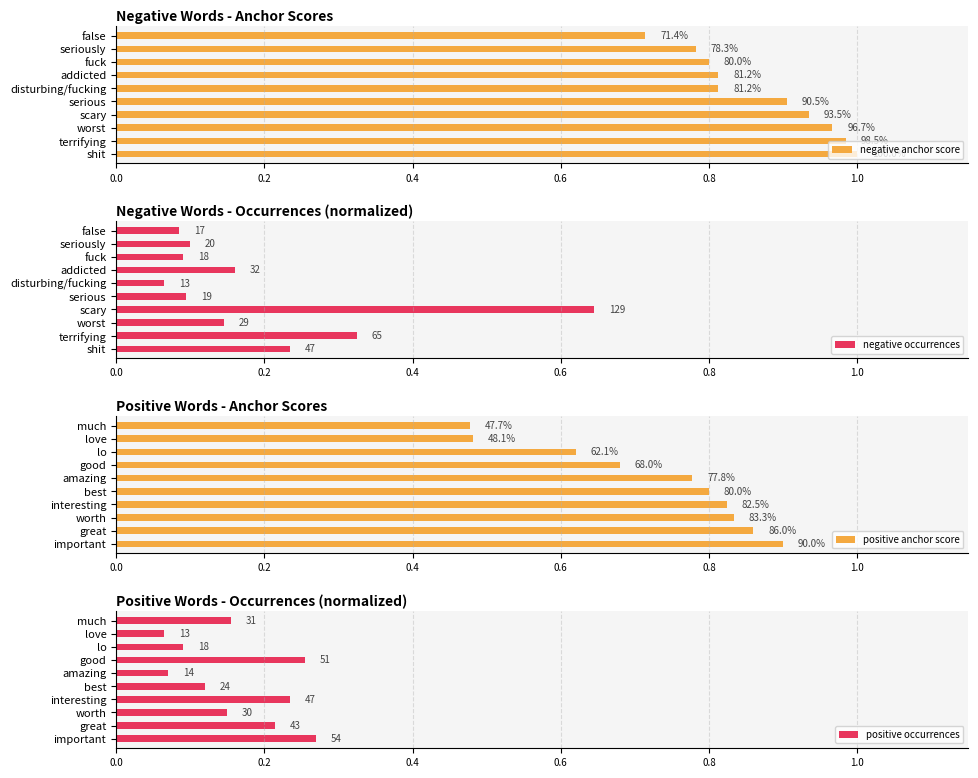

How many bars are there in total?

40